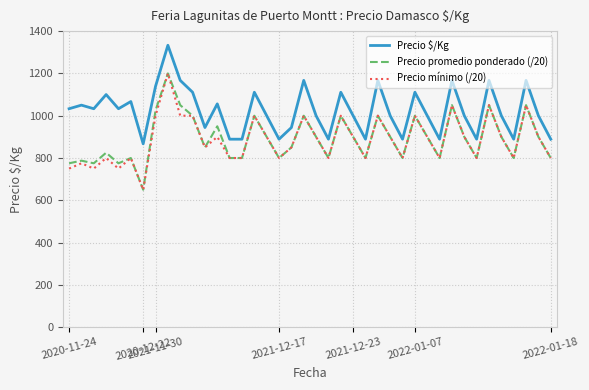

What are all the series names shown in the legend?

Precio $/Kg, Precio promedio ponderado (/20), Precio mínimo (/20)